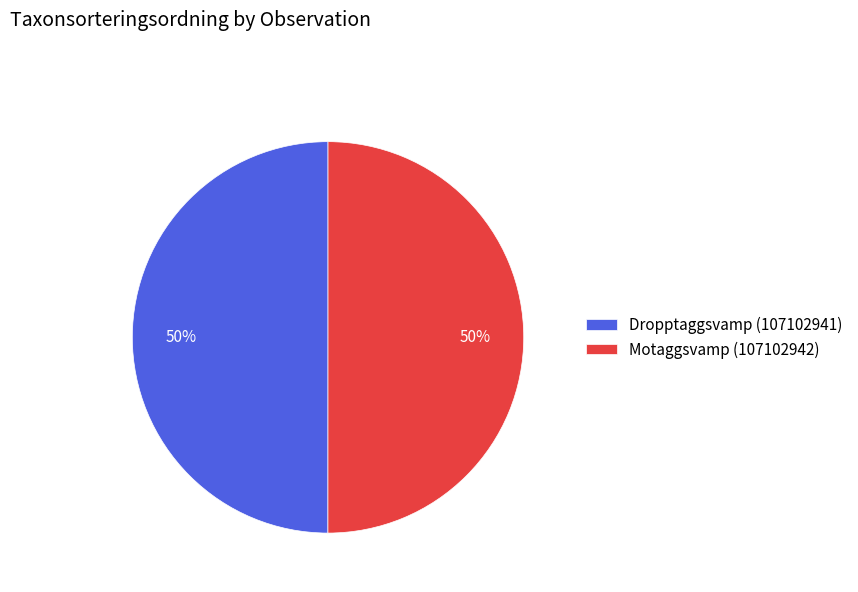

The Dropptaggsvamp (107102941) slice represents 50% of the pie. True or false?

True